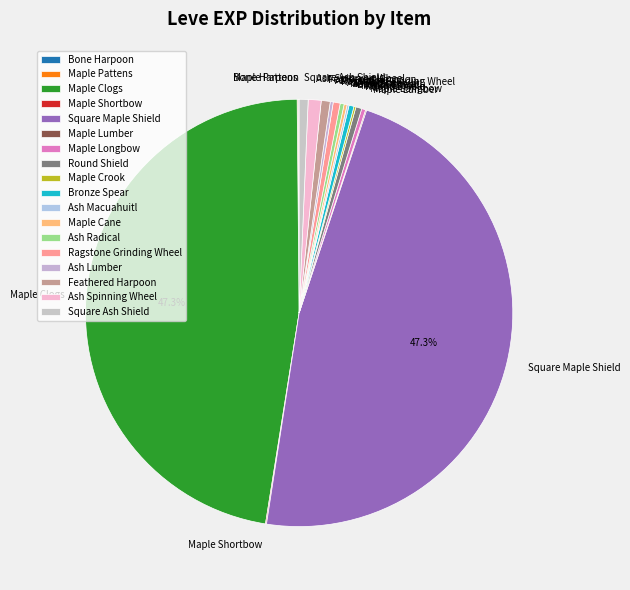

Does Ragstone Grinding Wheel account for over 50% of the chart?

No